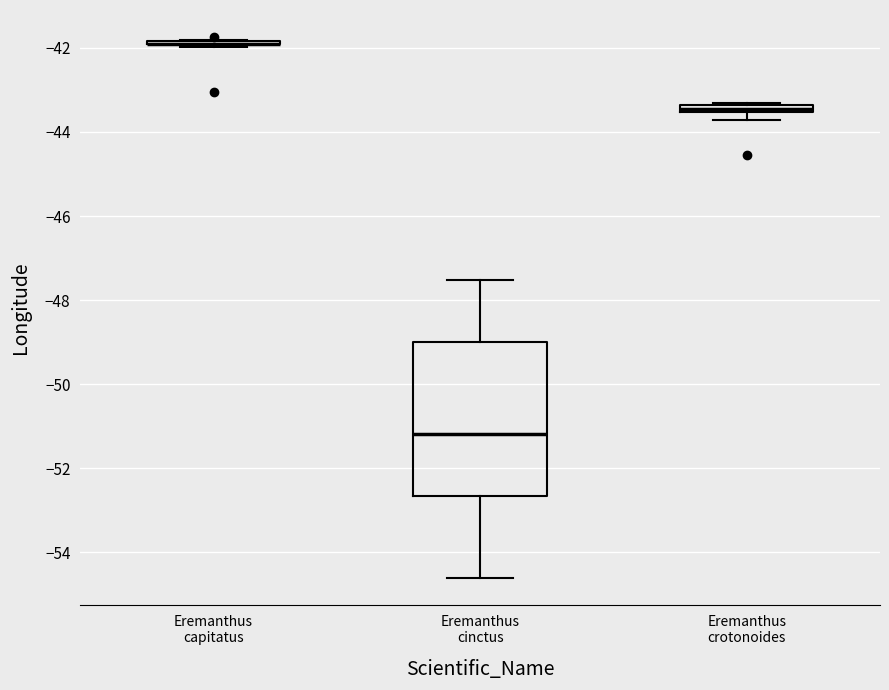

Comparing the boxes themselves (not the whiskers), which one is the tallest?

Eremanthus cinctus